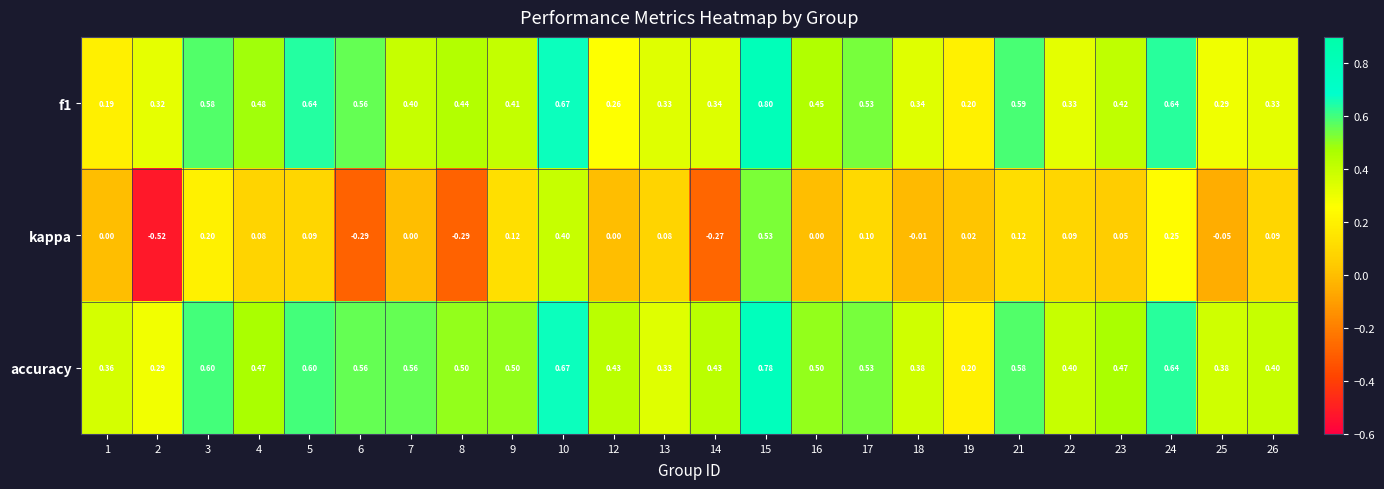

Which series has the widest spread of values?

kappa